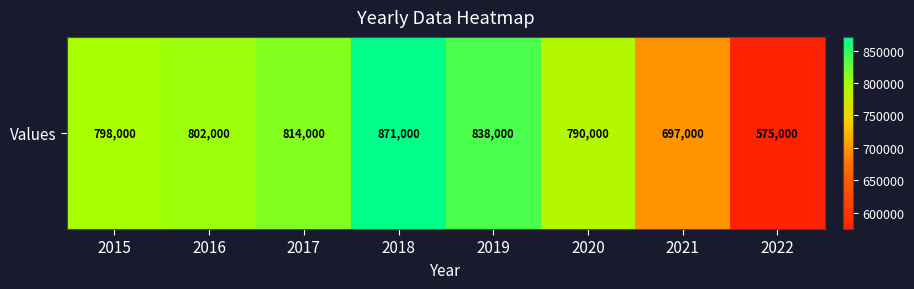

The chart shows a value of 697000 at 2021. True or false?

True